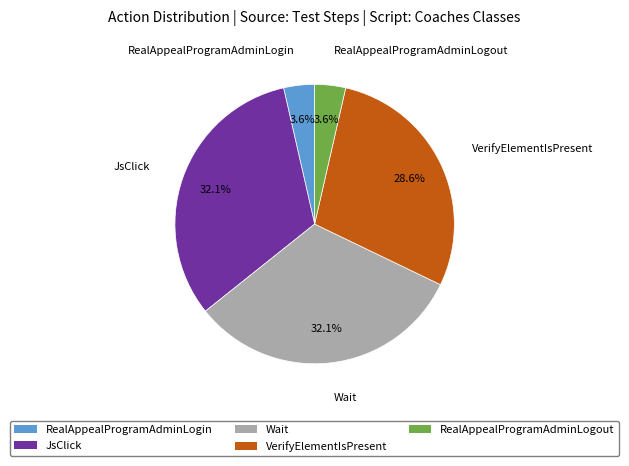

What portion of the pie excludes RealAppealProgramAdminLogin?

96.4%